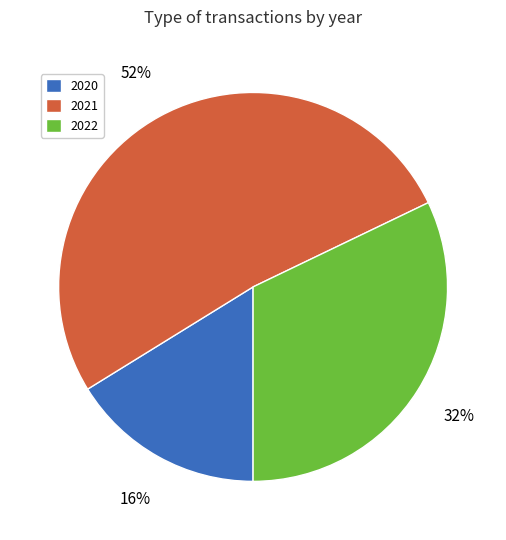

To the nearest percent, what portion does 2021 represent?

52%